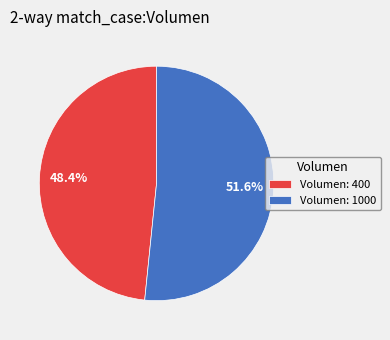

Count the number of slices in the pie.

2